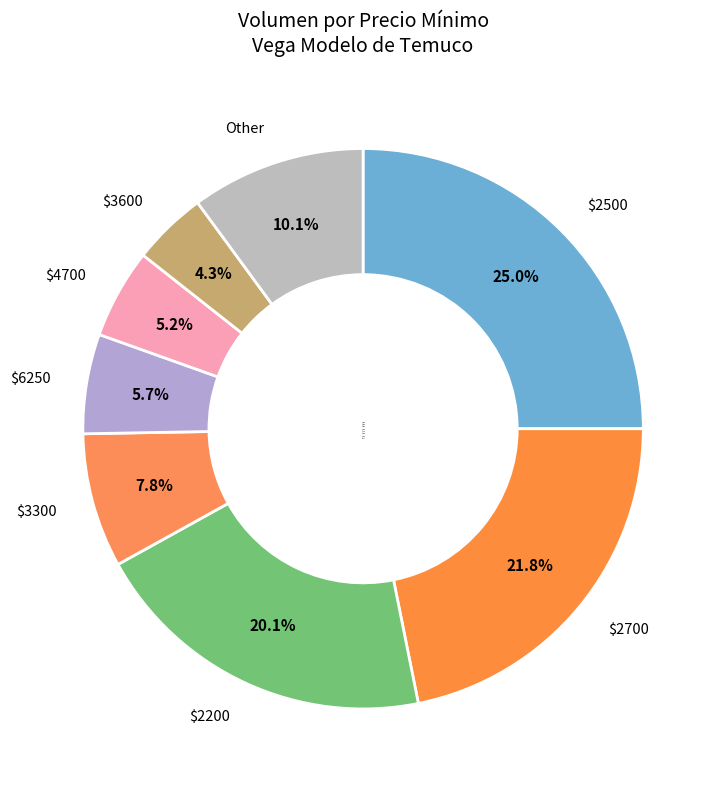

Which category has the smallest portion of the pie?

$3600